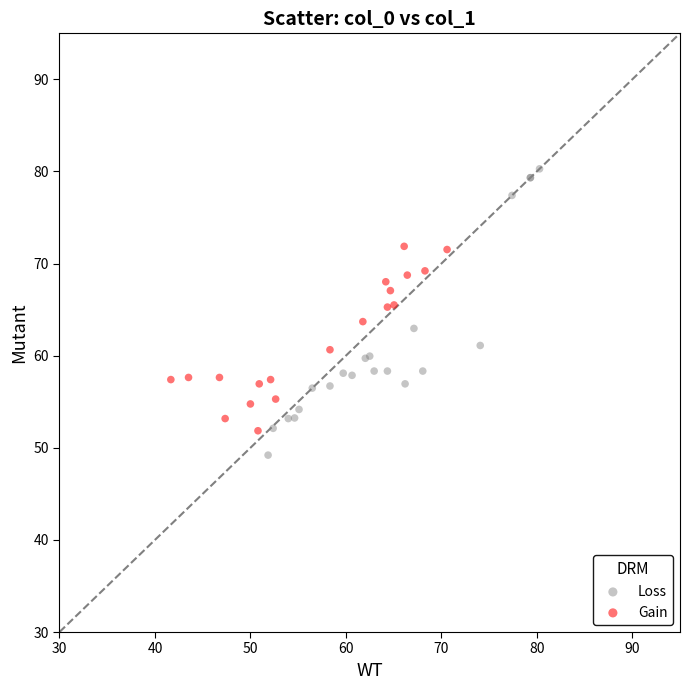

Which series has the largest Y range (max minus min)?

Loss